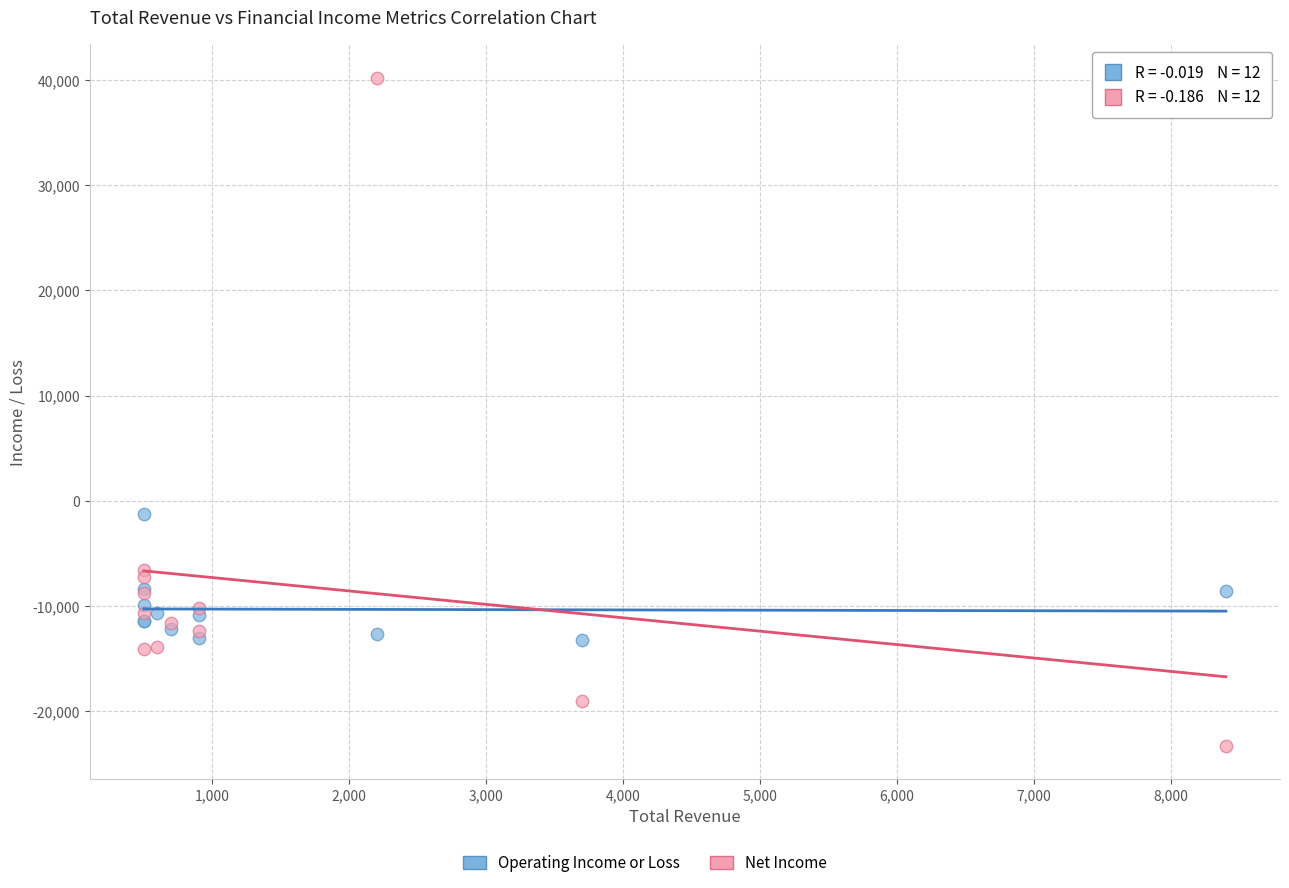

What is the X range (max minus min) for the scatter plot?

7900